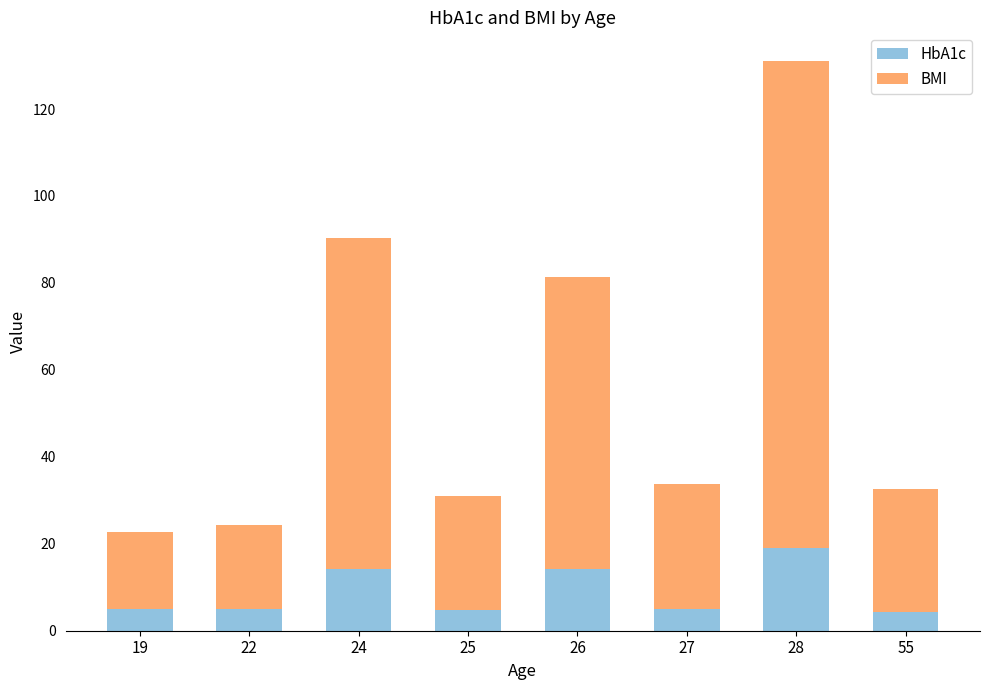

What is the sum of the HbA1c values at 25 and 55?

9.3